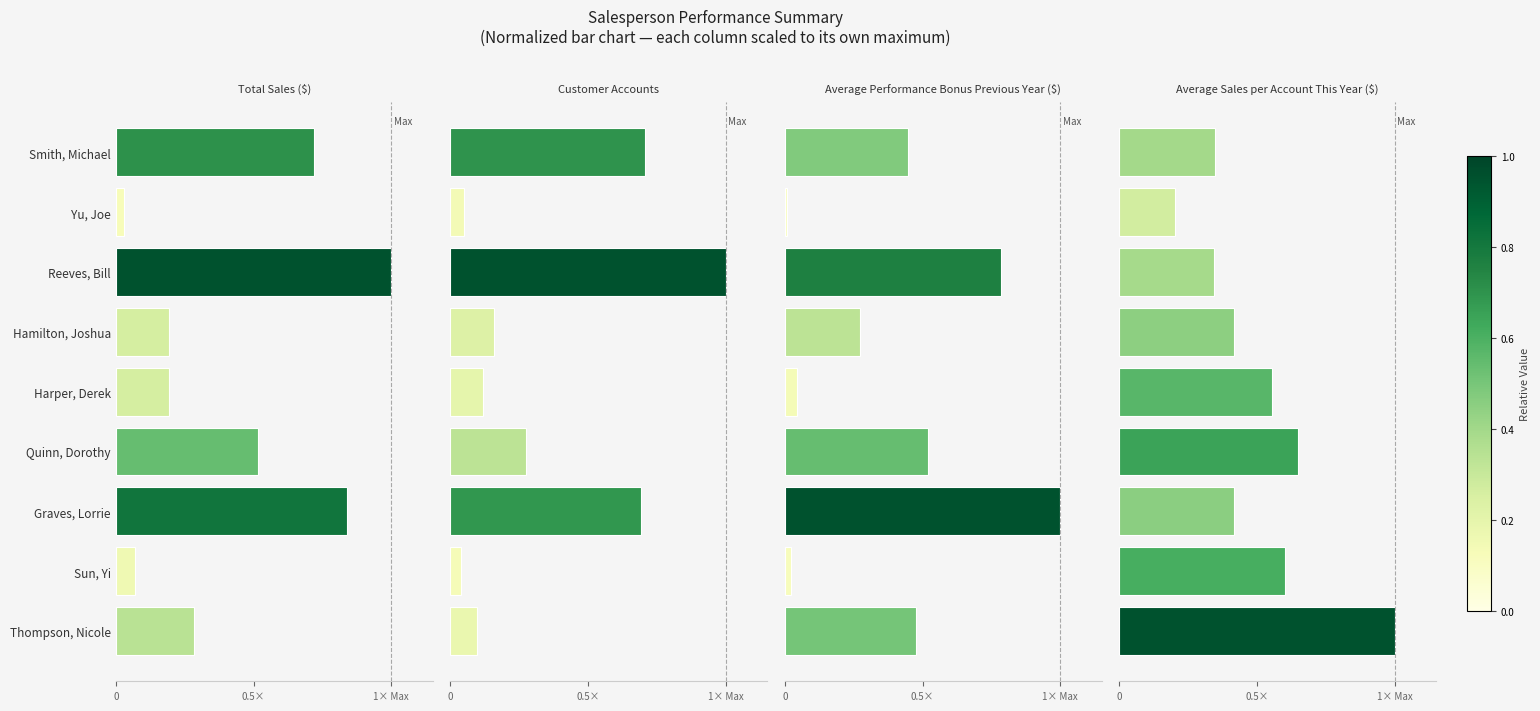

How many bars are there in each group?

4